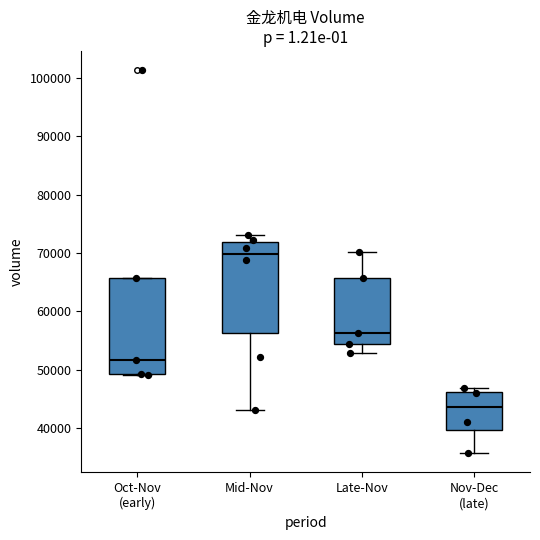

Reading left to right, transcribe this box plot: for each box, give where its median line is, the range the box spans, and where its two whiskers end, as read against the y-axis. The values are not printed on the chart, so give them approximately, as read against the axis.

Oct-Nov (early): median 52000, box 49000 to 66000, whiskers 49000 to 66000
Mid-Nov: median 70000, box 56000 to 72000, whiskers 43000 to 73000
Late-Nov: median 56000, box 54000 to 66000, whiskers 53000 to 70000
Nov-Dec (late): median 44000, box 40000 to 46000, whiskers 36000 to 47000